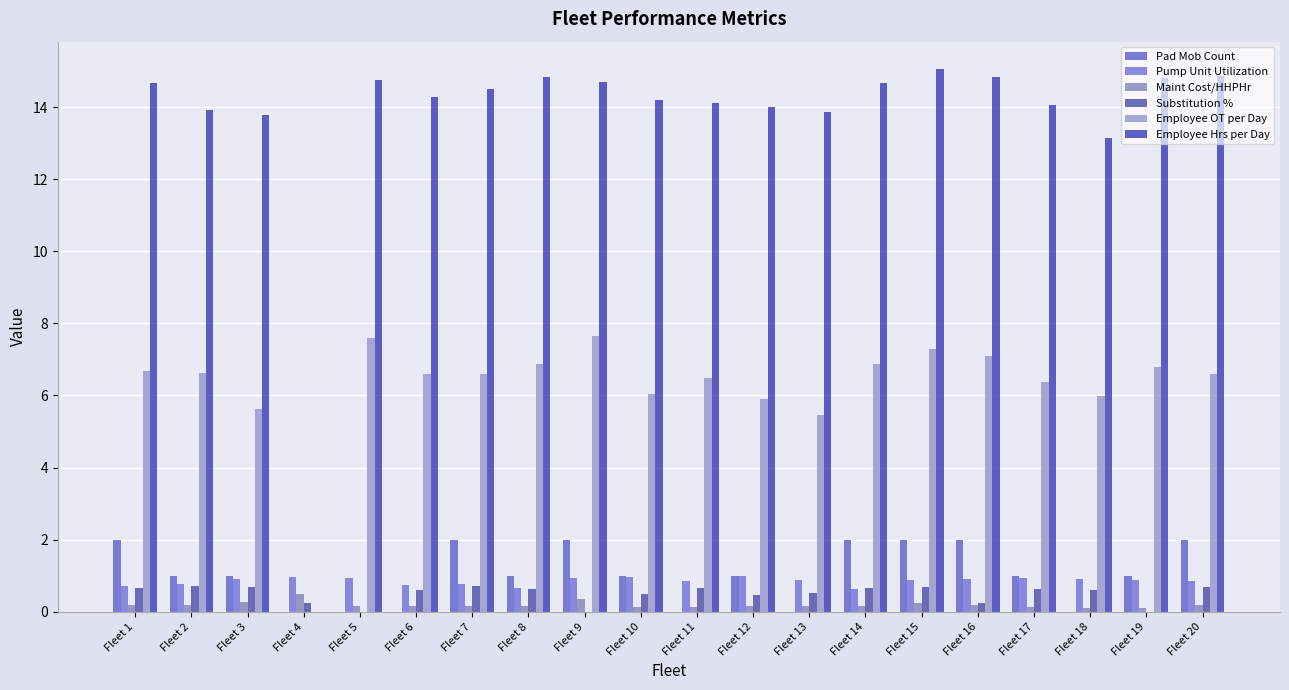

What is the difference between the second highest and second lowest values in the Pump Unit Utilization series?

0.3